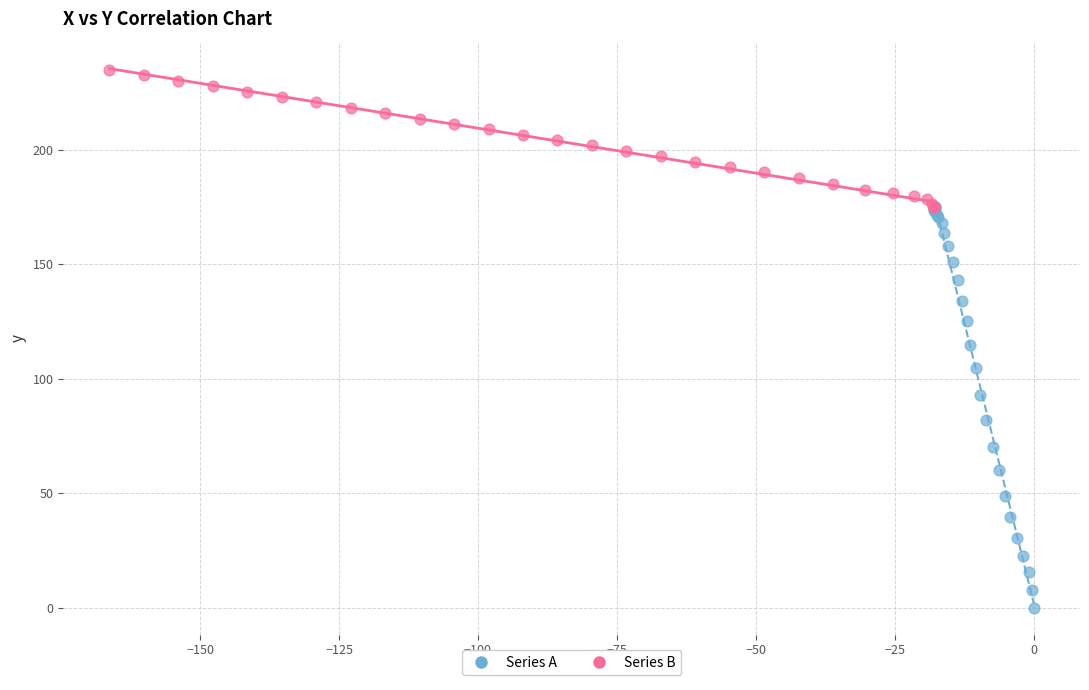

Which series contains the lowest Y value?

Series A